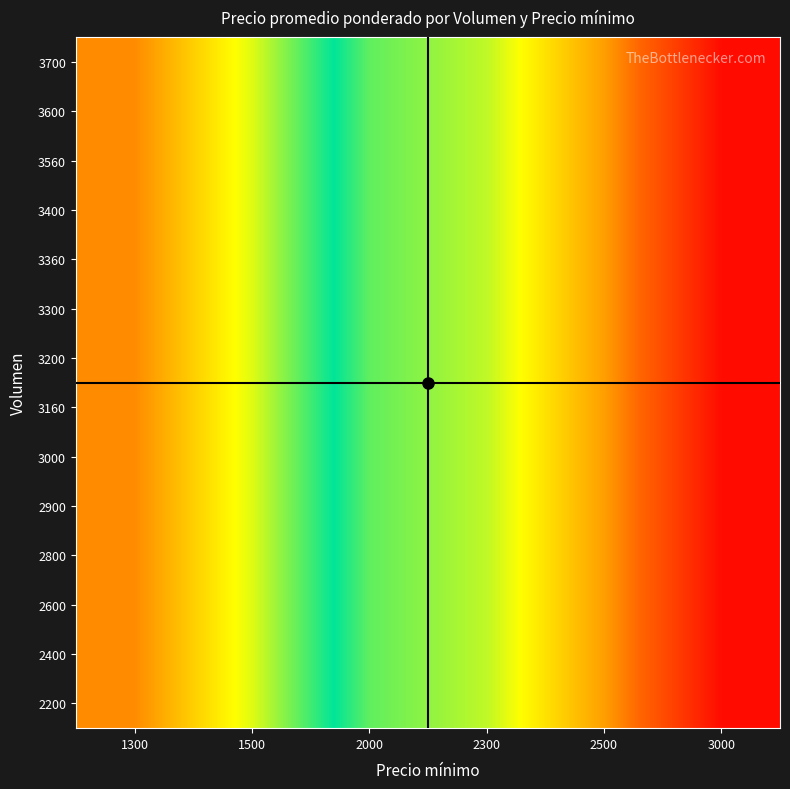

Reading left to right, extract all data points from this chart.

2200: 1300=1400	1500=1750	2000=2250	2300=2400	2500=2750	3000=3250
2400: 1300=1400	1500=1750	2000=2250	2300=2400	2500=2750	3000=3250
2600: 1300=1400	1500=1750	2000=2250	2300=2400	2500=2750	3000=3250
2800: 1300=1400	1500=1750	2000=2250	2300=2400	2500=2750	3000=3250
2900: 1300=1400	1500=1750	2000=2250	2300=2400	2500=2750	3000=3250
3000: 1300=1400	1500=1750	2000=2250	2300=2400	2500=2750	3000=3250
3160: 1300=1400	1500=1750	2000=2250	2300=2400	2500=2750	3000=3250
3200: 1300=1400	1500=1750	2000=2250	2300=2400	2500=2750	3000=3250
3300: 1300=1400	1500=1750	2000=2250	2300=2400	2500=2750	3000=3250
3360: 1300=1400	1500=1750	2000=2250	2300=2400	2500=2750	3000=3250
3400: 1300=1400	1500=1750	2000=2250	2300=2400	2500=2750	3000=3250
3560: 1300=1400	1500=1750	2000=2250	2300=2400	2500=2750	3000=3250
3600: 1300=1400	1500=1750	2000=2250	2300=2400	2500=2750	3000=3250
3700: 1300=1400	1500=1750	2000=2250	2300=2400	2500=2750	3000=3250